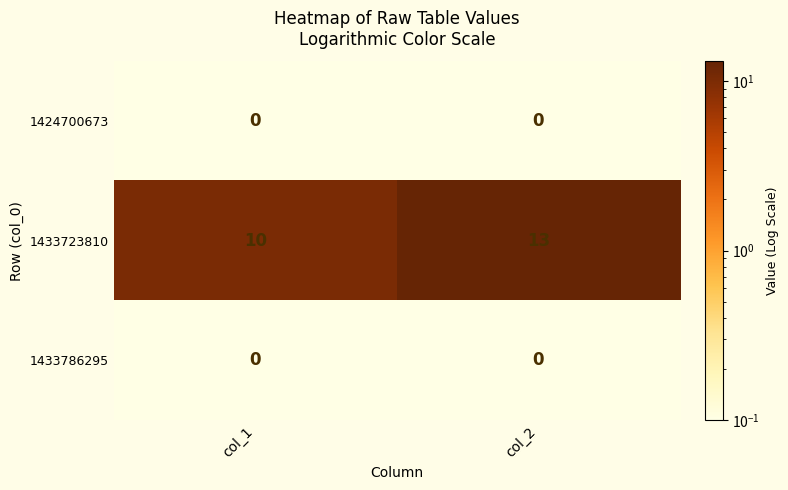

What is the difference between the 1433723810 values at col_1 and col_2?

3